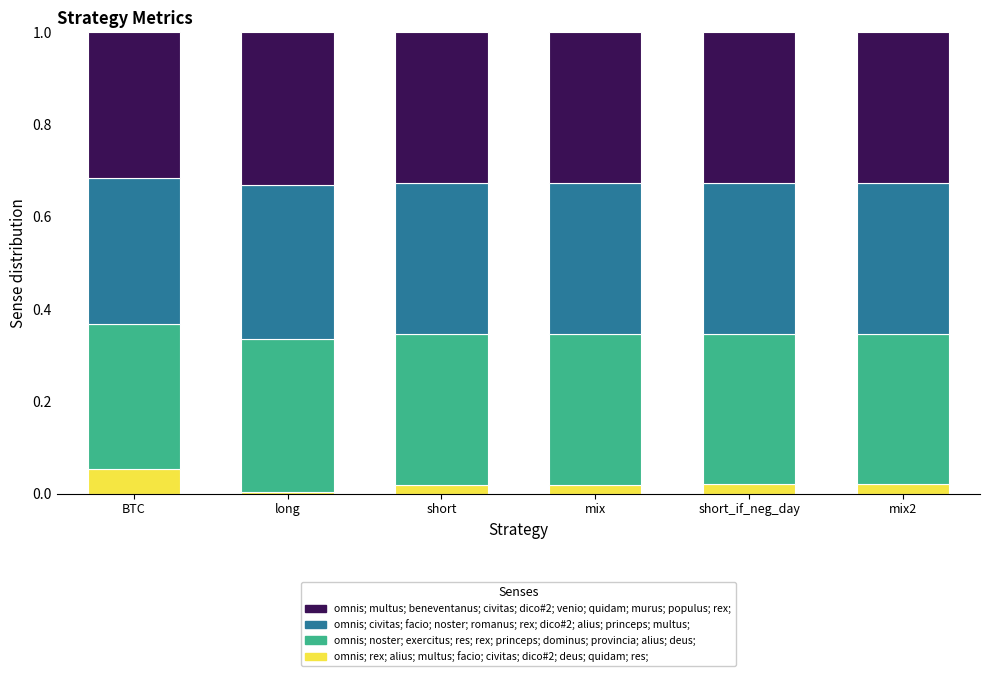

Which category has the highest value in the omnis; rex; alius; multus; facio; civitas; dico#2; deus; quidam; res; series?

BTC